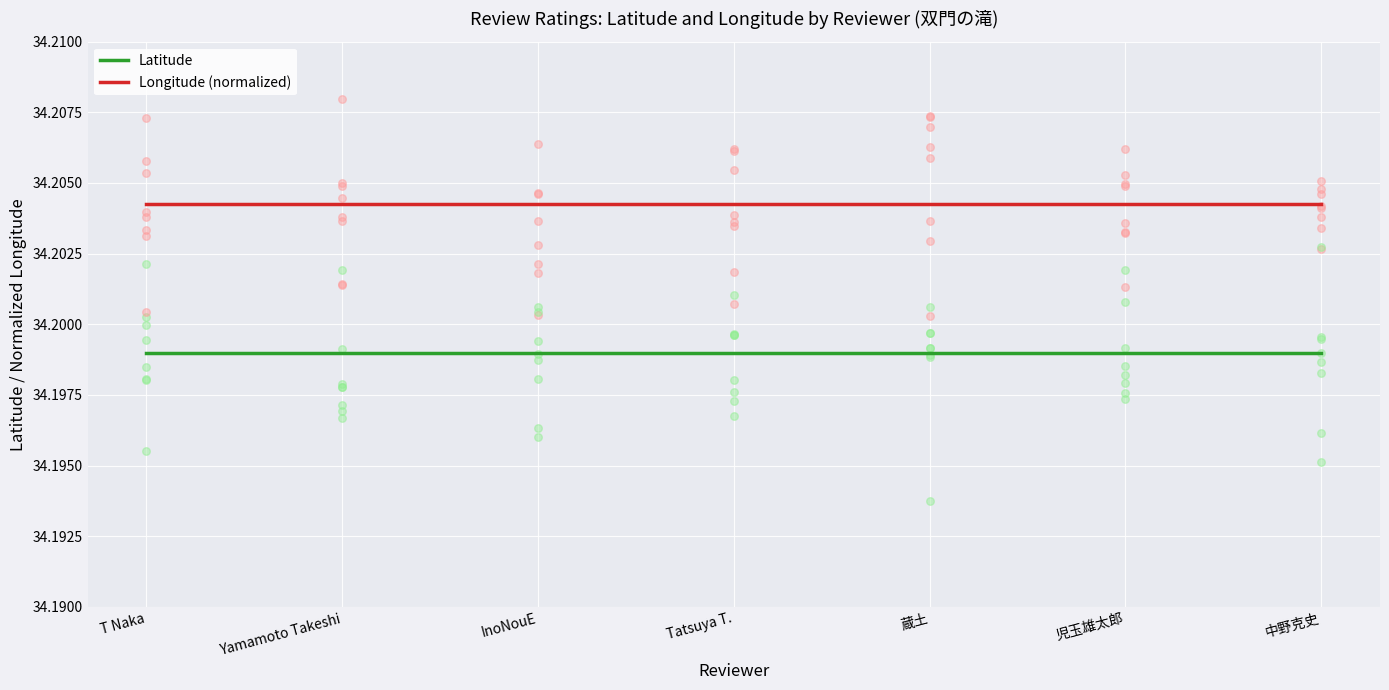

What are all the series names shown in the legend?

Latitude, Longitude (normalized)